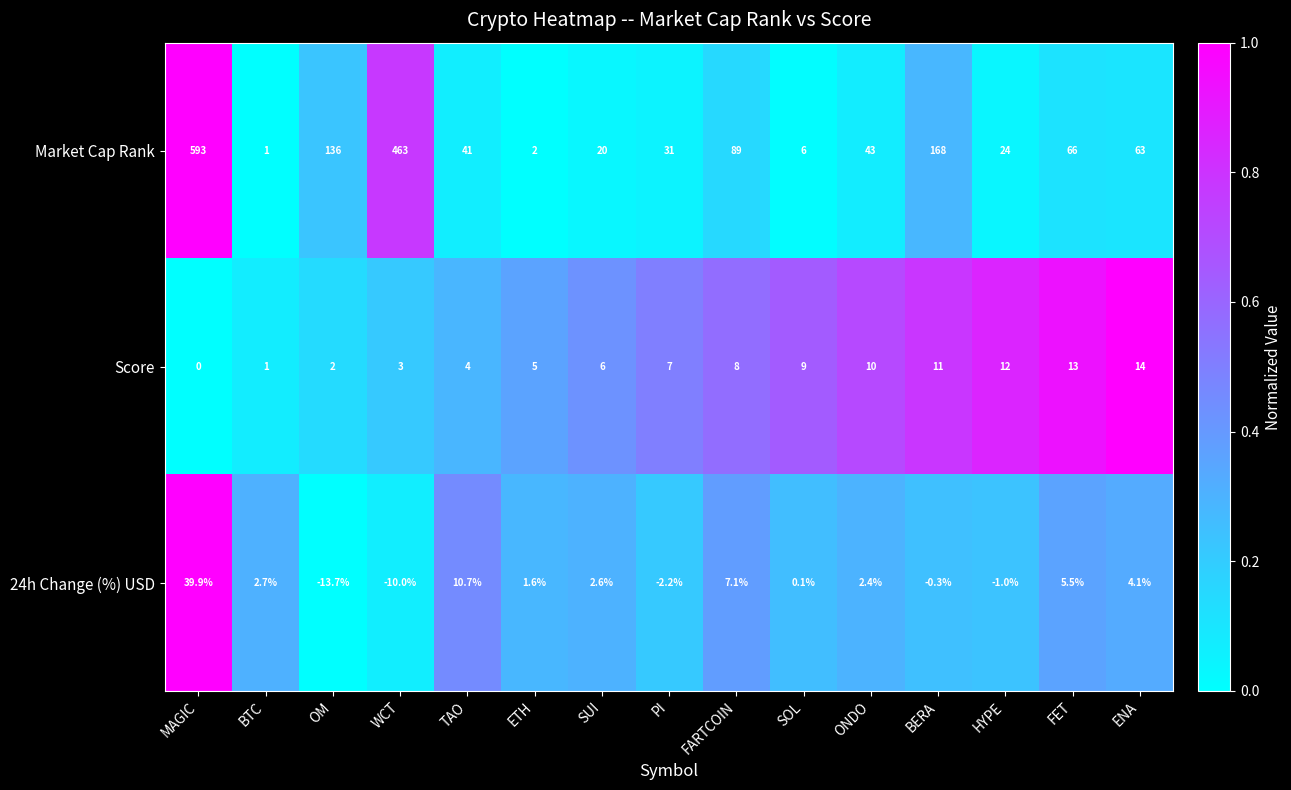

Which series has the widest spread of values?

Market Cap Rank